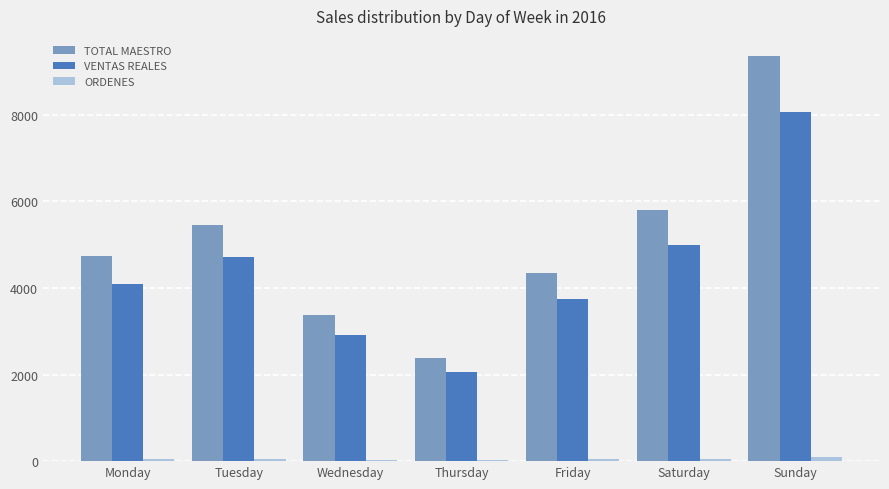

At which category does the chart reach its peak across all series?

Sunday